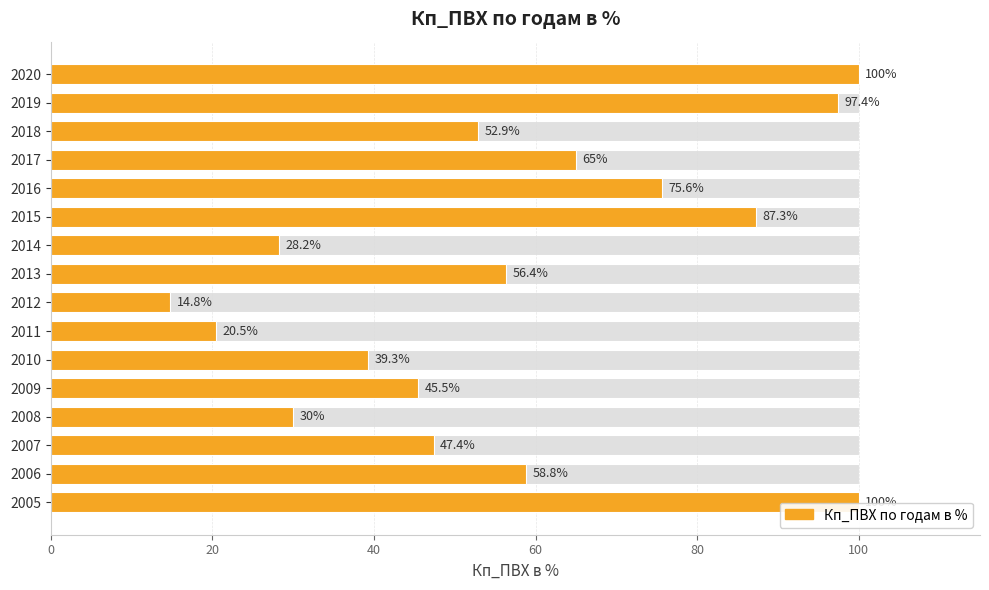

What is the minimum value shown in the chart?

14.8